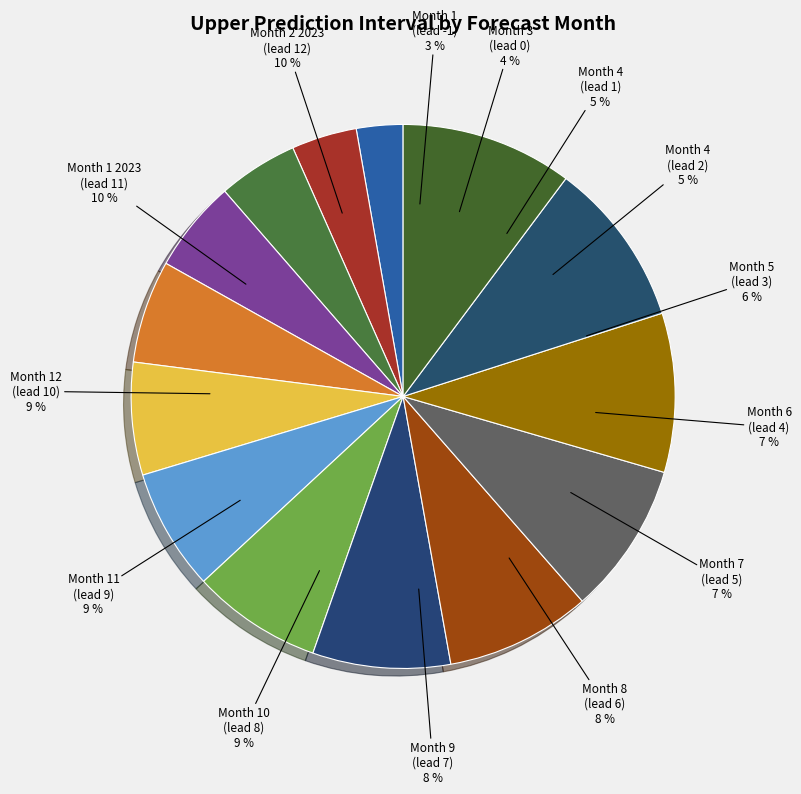

How many slices are in this pie chart?

14